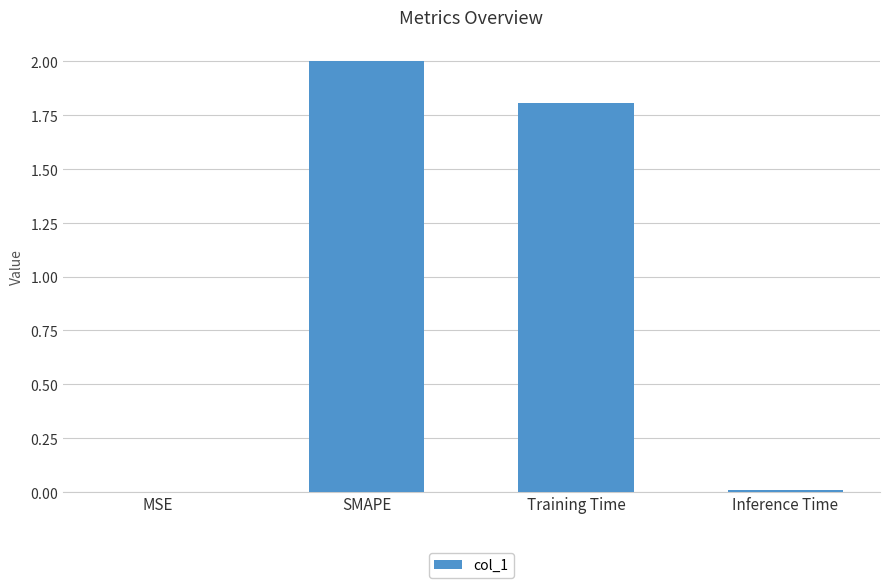

Reading right to left, extract all data points from this chart.

Inference Time=0.0	Training Time=1.8	SMAPE=2.0	MSE=0.0